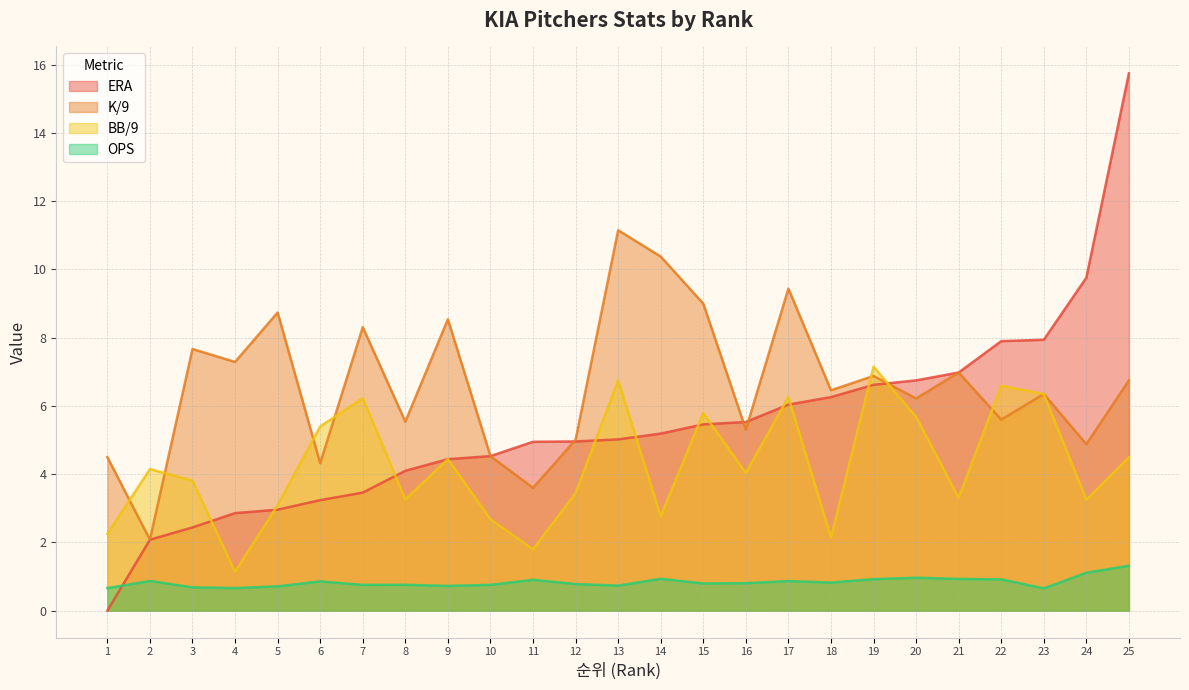

How many interior local valleys does the BB/9 series have?

8